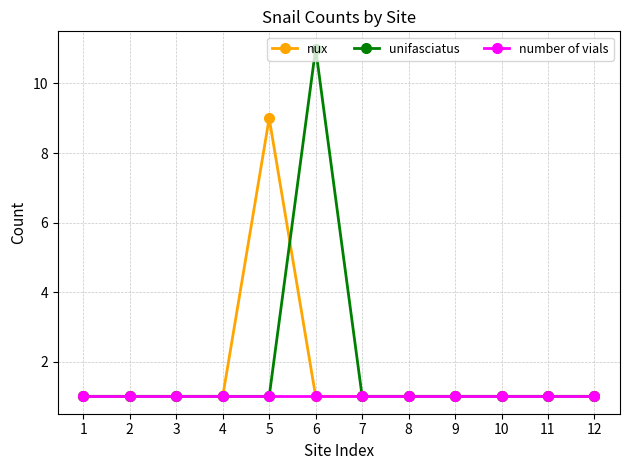

What is the value of the unifasciatus point at the 5th from the left?

1